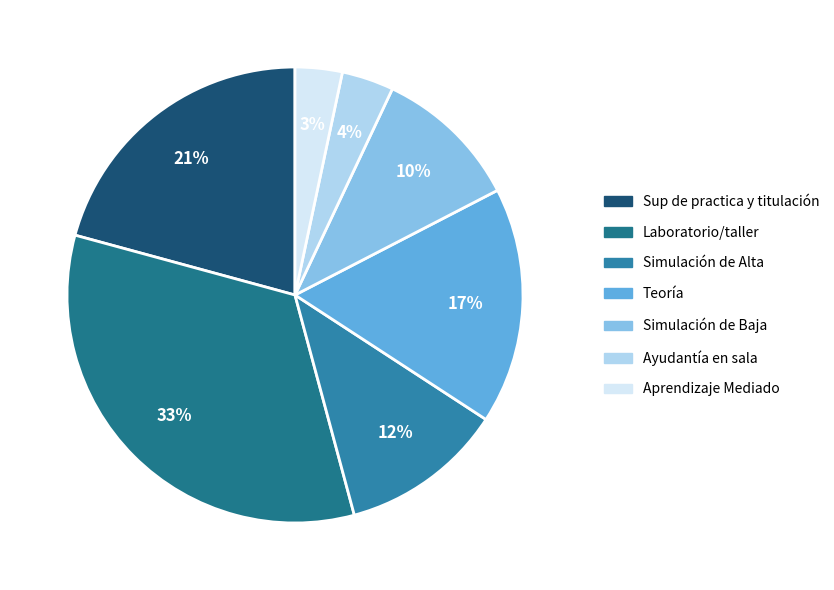

Is there any slice that represents more than half of the pie?

No